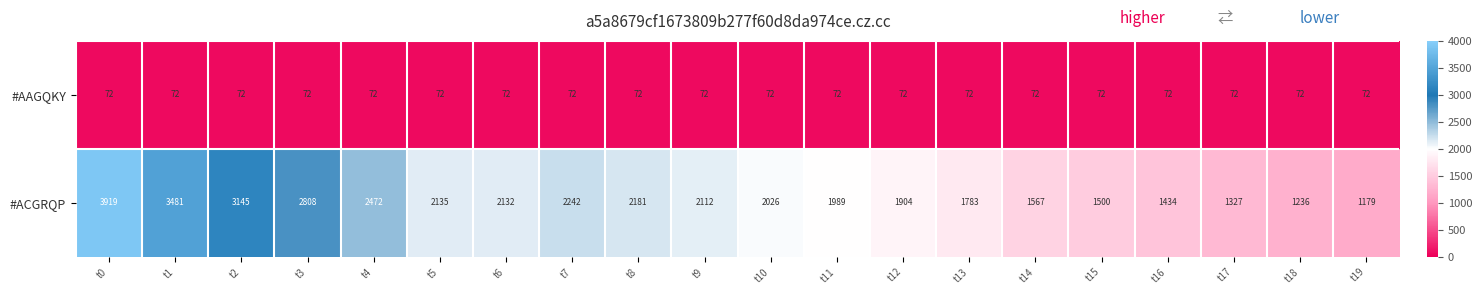

Rank the categories by #ACGRQP value from lowest to highest.

t19, t18, t17, t16, t15, t14, t13, t12, t11, t10, t9, t6, t5, t8, t7, t4, t3, t2, t1, t0